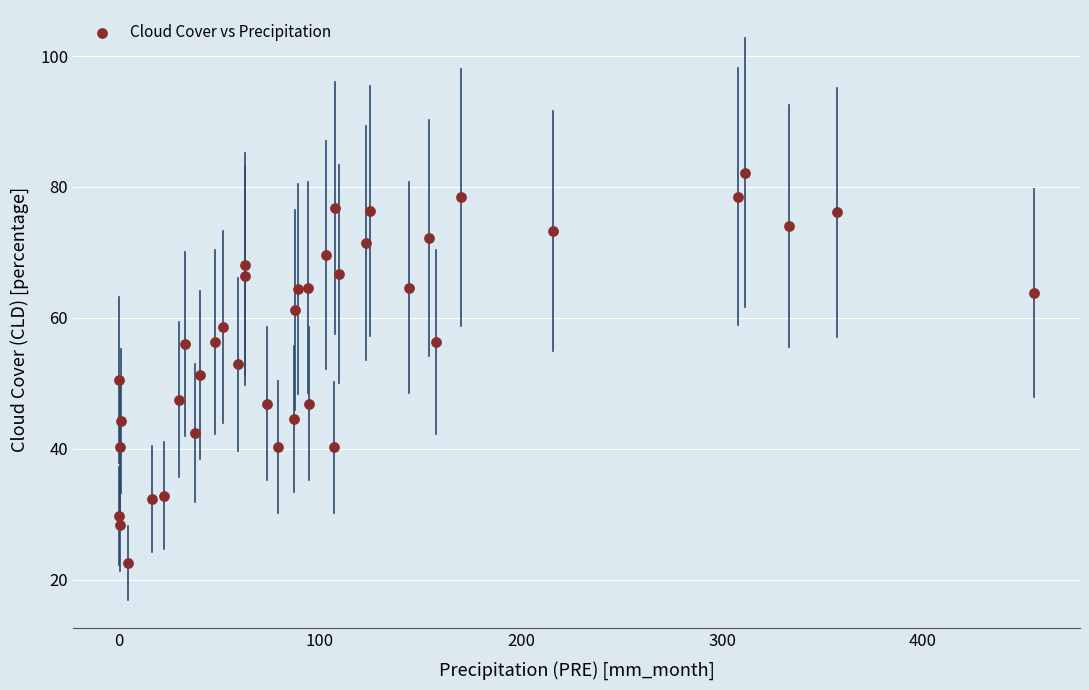

What is the range of Y values (max minus min)?

59.7